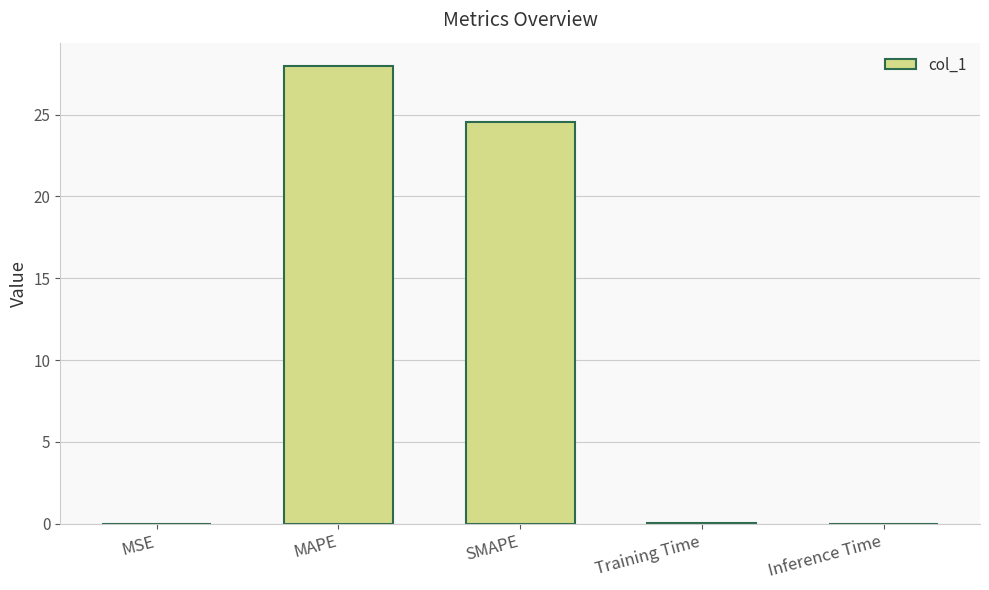

Which has a higher value, Inference Time or MAPE?

MAPE